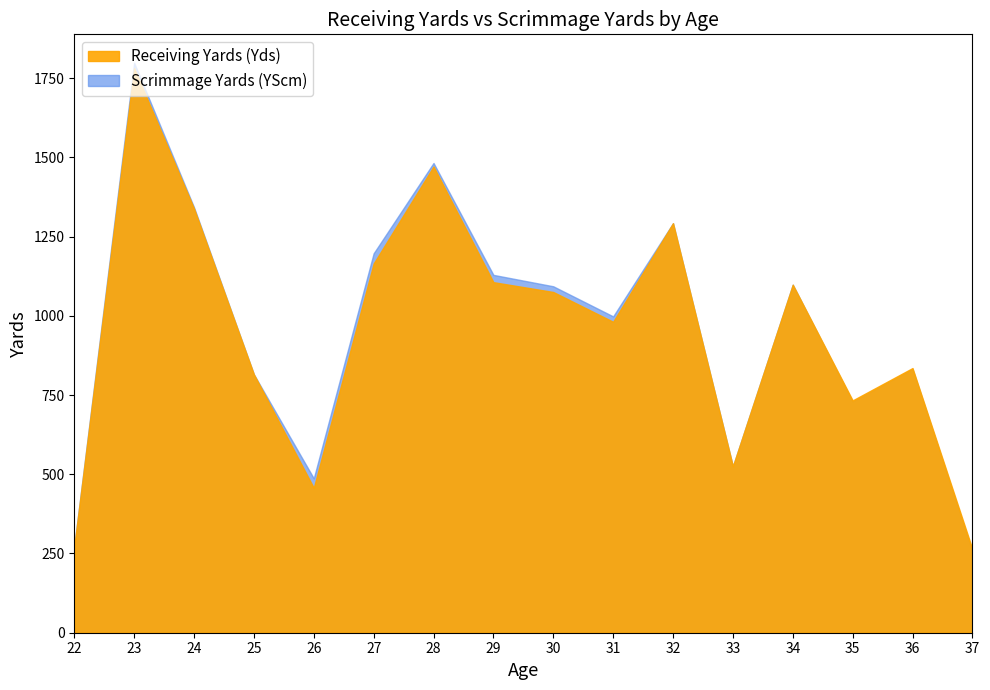

In Scrimmage Yards (YScm), how many points are higher than both neighbors (excluding endpoints)?

5